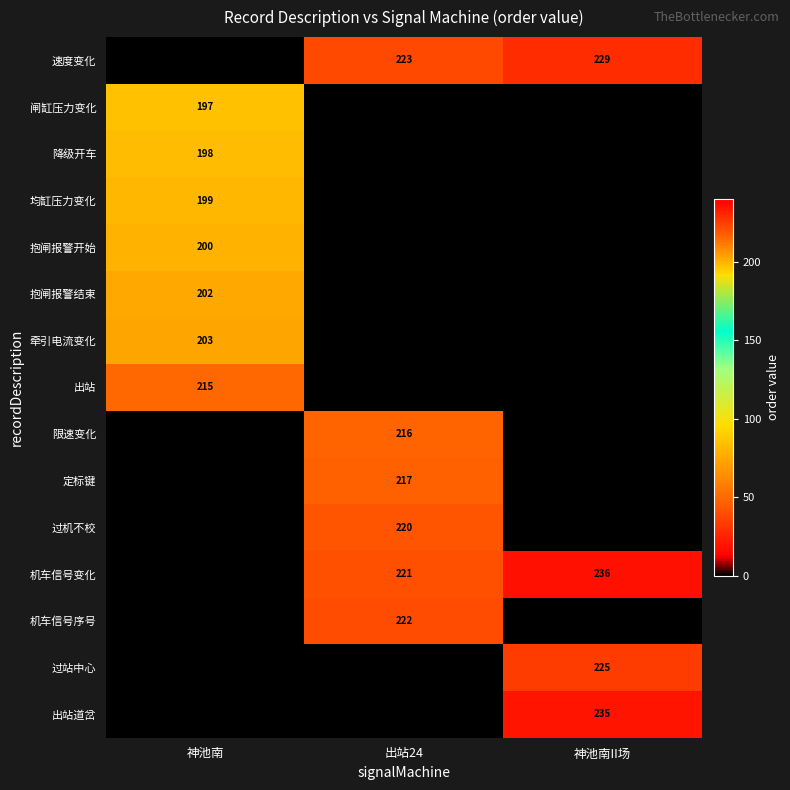

Is it true that 抱闸报警结束 equals 128 at 神池南?

False